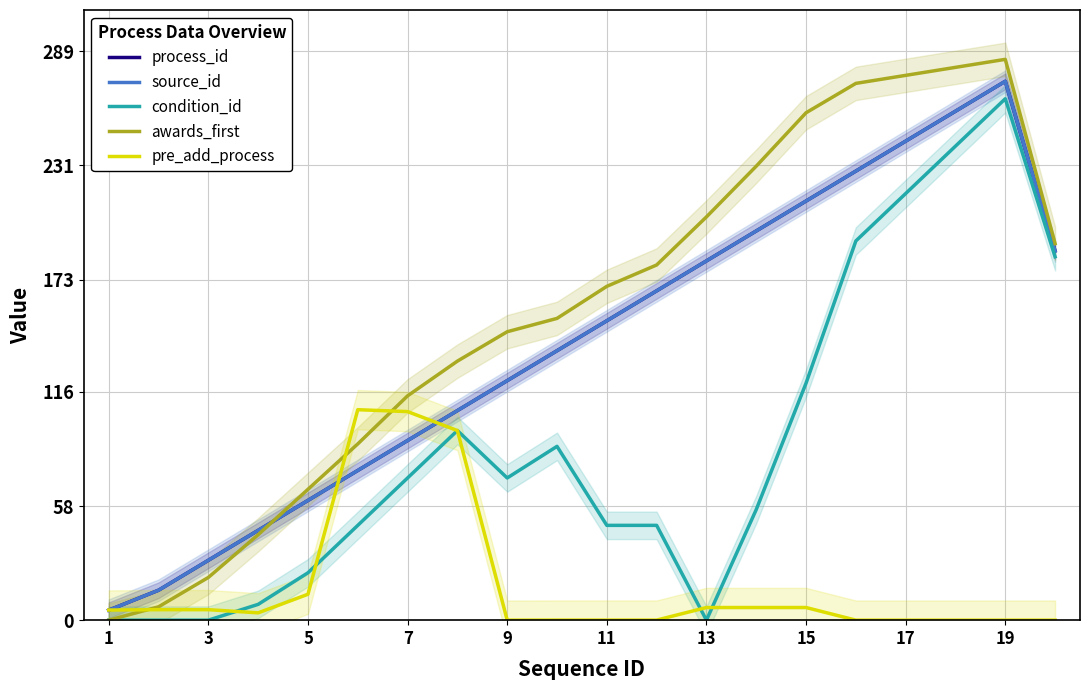

Reading left to right, transcribe all the data shown in this chart.

process_id: 5.1	15.2	30.4	45.6	60.8	76.1	91.3	106.5	121.7	136.9	152.1	167.3	182.5	197.7	212.9	228.2	243.4	258.6	273.8	187.6
source_id: 5.1	15.2	30.4	45.6	60.8	76.1	91.3	106.5	121.7	136.9	152.1	167.3	182.5	197.7	212.9	228.2	243.4	258.6	273.8	187.6
condition_id: 0.0	0.0	0.0	8.0	24.1	48.2	72.2	96.3	72.2	88.3	48.2	48.2	0.0	56.2	120.4	192.7	216.8	240.8	264.9	184.6
awards_first: 0.0	6.8	21.7	43.4	66.5	89.5	114.0	131.6	146.5	153.3	169.6	180.5	204.9	230.7	257.8	272.7	276.8	280.9	284.9	191.3
pre_add_process: 5.1	5.3	5.3	3.7	13.2	106.9	106.0	96.3	0.0	0.0	0.0	0.0	6.4	6.4	6.4	0.0	0.0	0.0	0.0	0.0